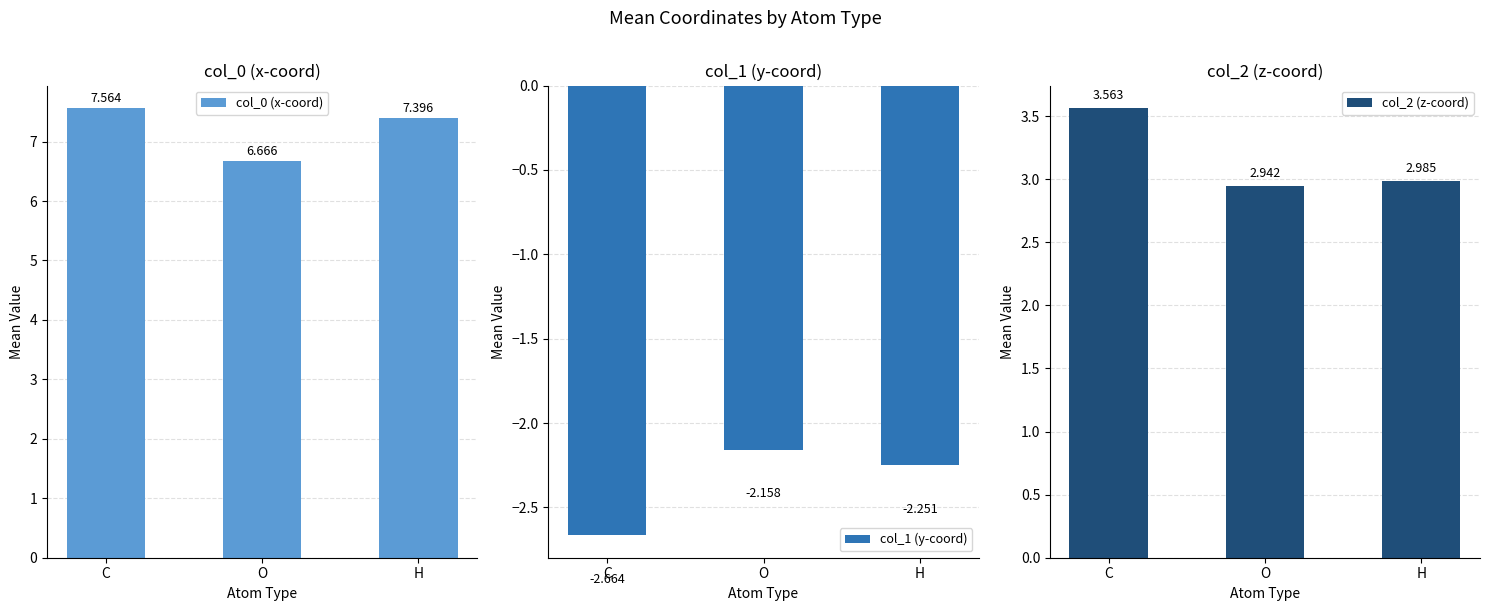

Rank the series at H from lowest to highest value.

col_1 (y-coord), col_2 (z-coord), col_0 (x-coord)